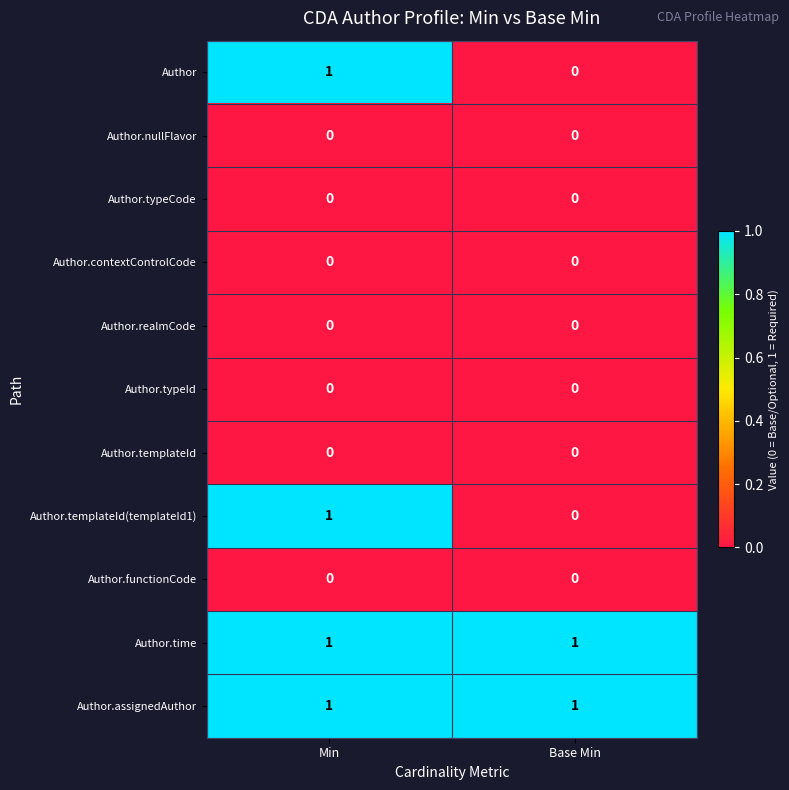

True or false: Author.assignedAuthor has a value of 0 at Min.

False